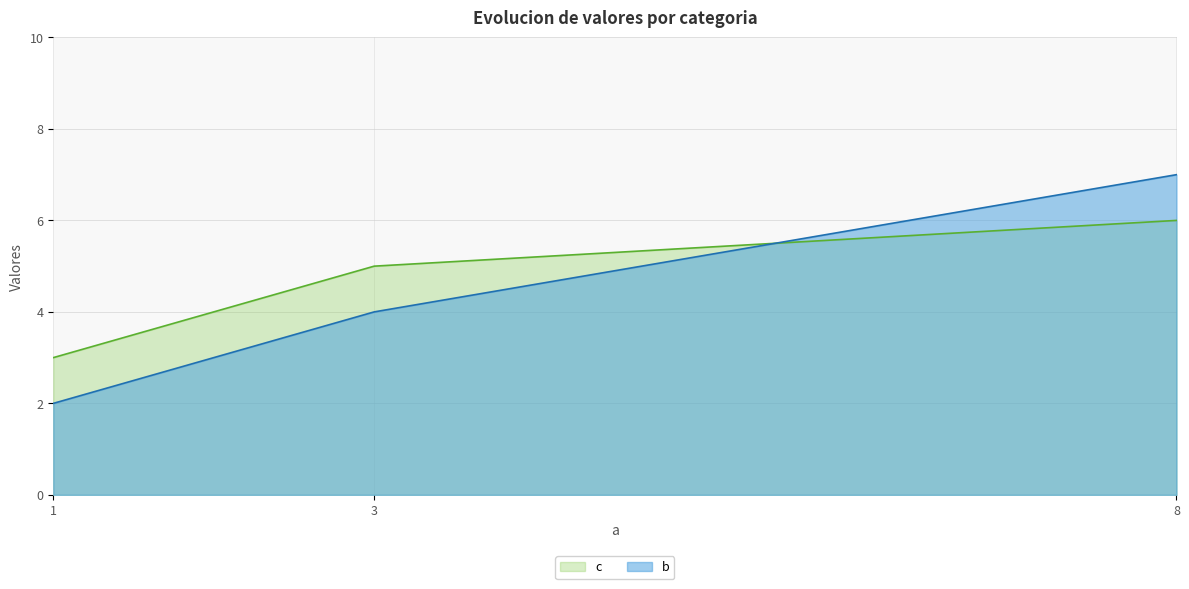

Reading left to right, list all the values displayed in this chart.

b: 2	4	7
c: 3	5	6